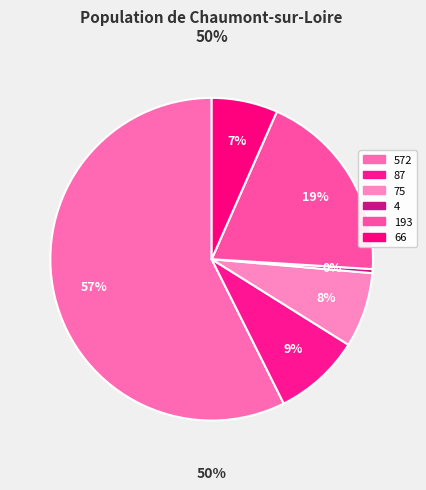

Which category has the biggest portion of the pie?

572